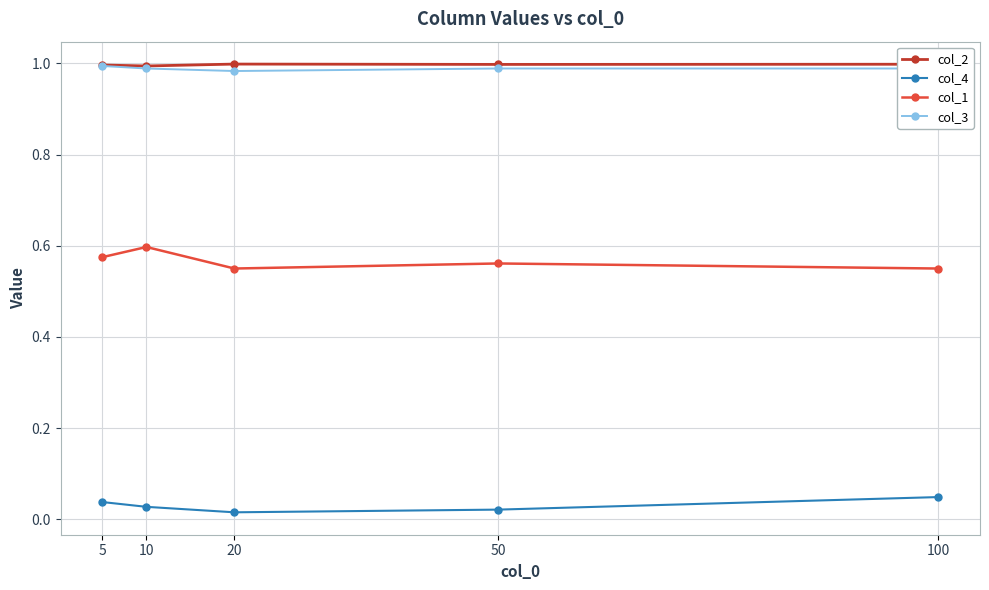

True or false: col_1 and col_3 cross at least once.

False